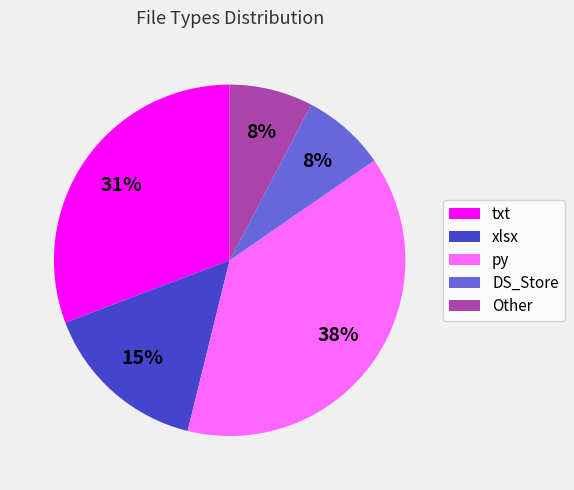

Between txt and py, which is larger?

py